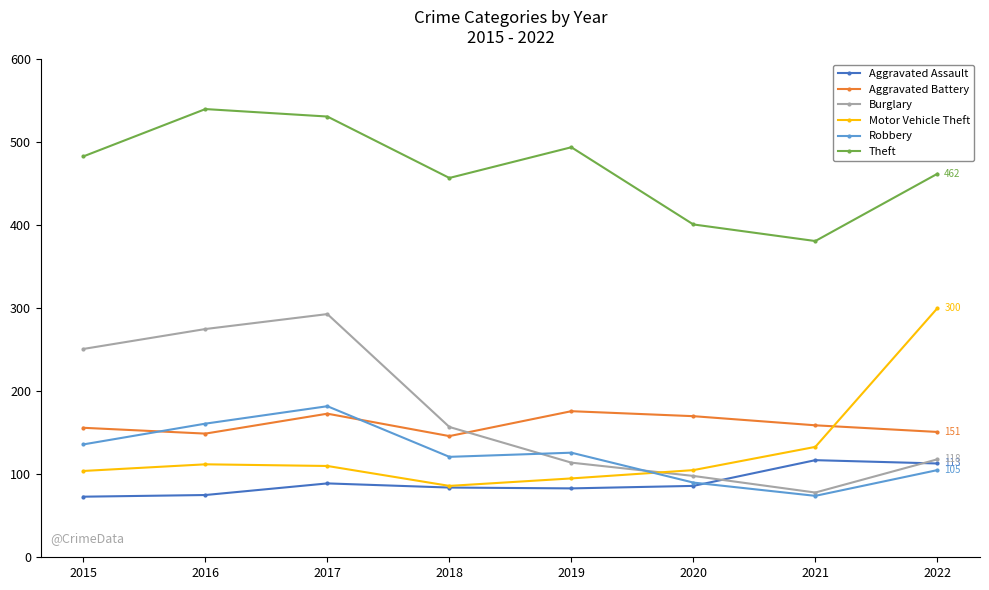

What is the spread (max minus min) of values at 2018?

373